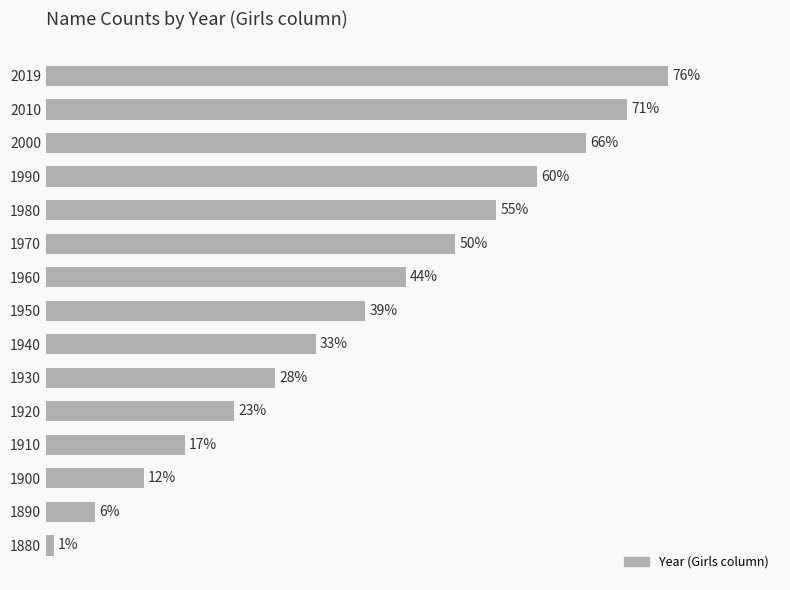

Rank the categories by value from lowest to highest.

1880, 1890, 1900, 1910, 1920, 1930, 1940, 1950, 1960, 1970, 1980, 1990, 2000, 2010, 2019